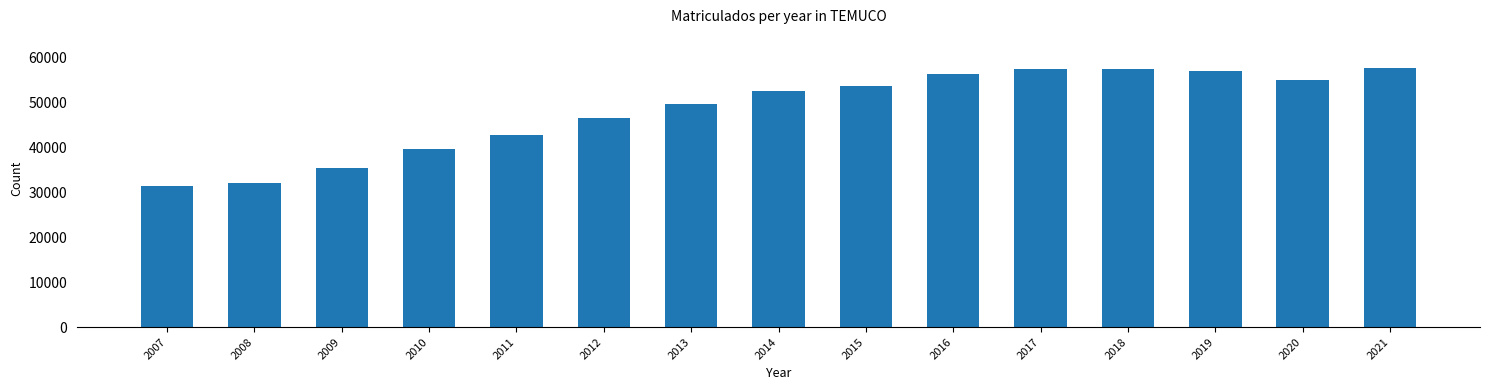

What is the sum of all values?

725607